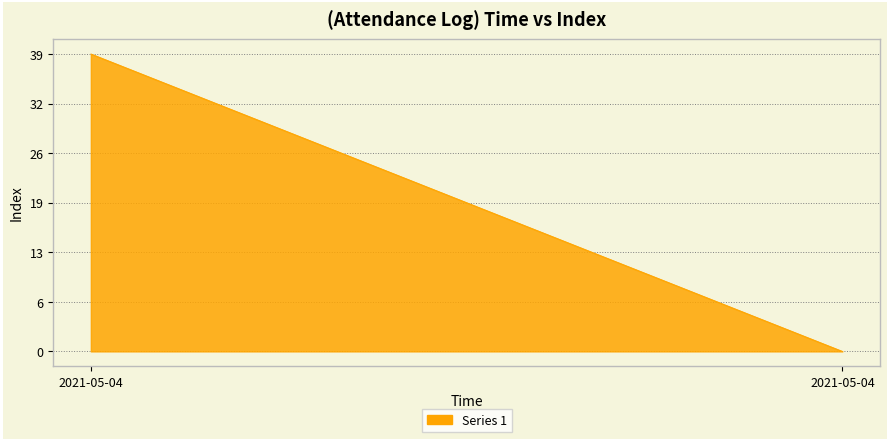

List the labels in order of value, smallest first.

2021-05-04 19:39:07, 2021-05-04 19:39:11, 2021-05-04 19:42:47, 2021-05-04 19:43:02, 2021-05-04 19:45:52, 2021-05-04 19:47:44, 2021-05-04 19:51:10, 2021-05-04 19:55:46, 2021-05-04 19:57:29, 2021-05-04 19:57:38, 2021-05-04 20:03:05, 2021-05-04 20:03:15, 2021-05-04 20:05:10, 2021-05-04 20:05:30, 2021-05-04 20:07:37, 2021-05-04 20:08:45, 2021-05-04 20:10:34, 2021-05-04 20:10:52, 2021-05-04 20:13:22, 2021-05-04 20:13:46, 2021-05-04 20:16:22, 2021-05-04 20:19:56, 2021-05-04 20:20:04, 2021-05-04 20:20:13, 2021-05-04 20:20:20, 2021-05-04 20:25:28, 2021-05-04 20:32:23, 2021-05-04 20:32:40, 2021-05-04 20:38:53, 2021-05-04 20:40:09, 2021-05-04 20:50:04, 2021-05-04 20:56:17, 2021-05-04 20:56:28, 2021-05-04 21:14:34, 2021-05-04 21:26:30, 2021-05-04 21:29:43, 2021-05-04 21:40:35, 2021-05-04 22:54:42, 2021-05-04 23:03:56, 2021-05-04 23:03:58